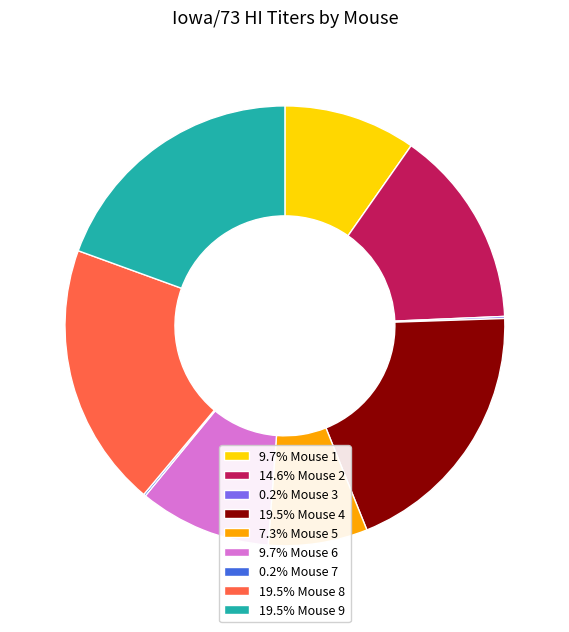

Do 19.5% Mouse 9 and 7.3% Mouse 5 together represent more than half of the pie?

No